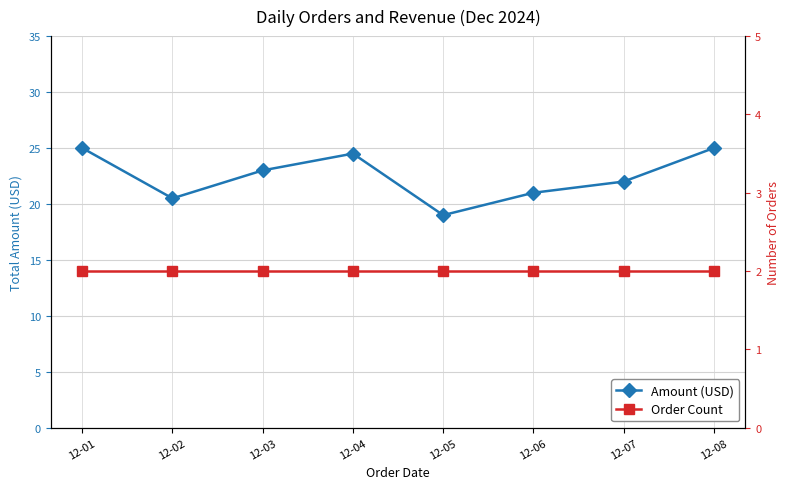

What is the difference between the second highest and minimum values in the Amount (USD) series?

6.0